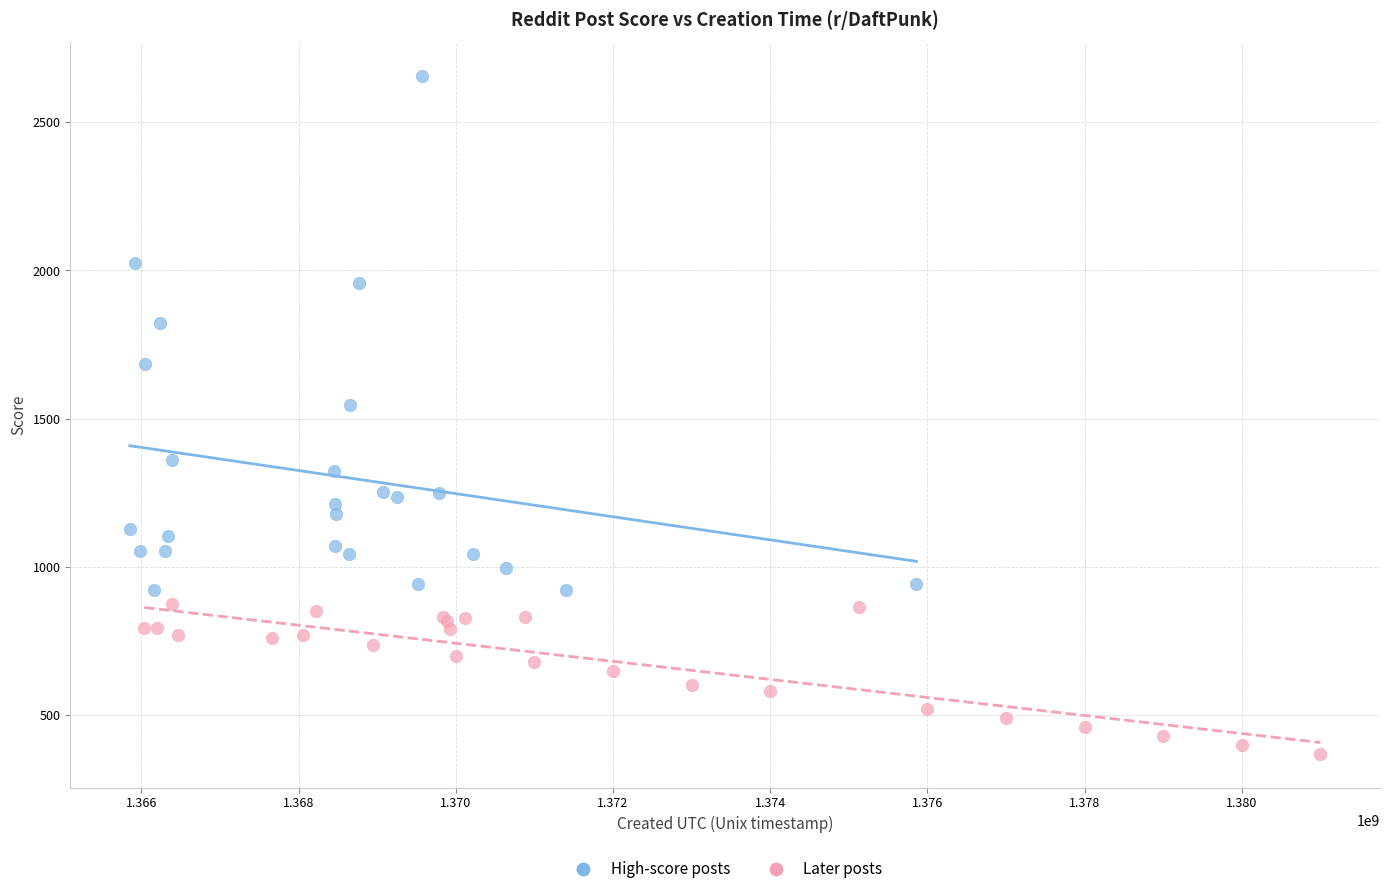

Which series contains the highest Y value?

High-score posts